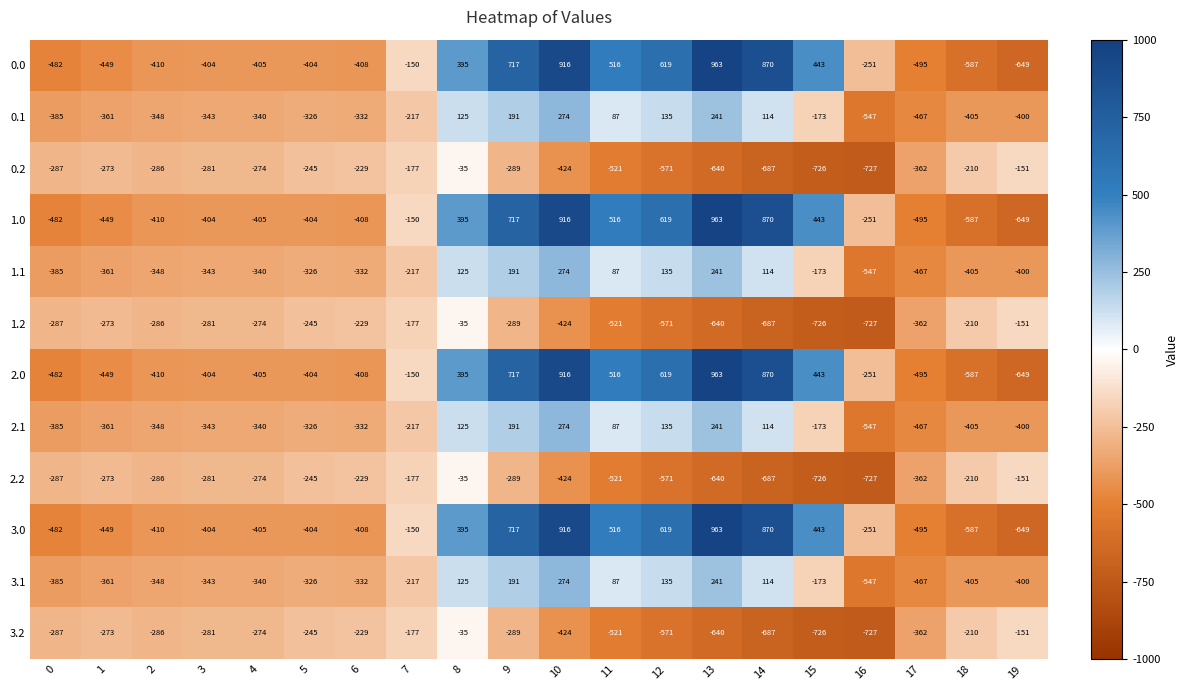

Which label corresponds to the largest value in the chart?

13